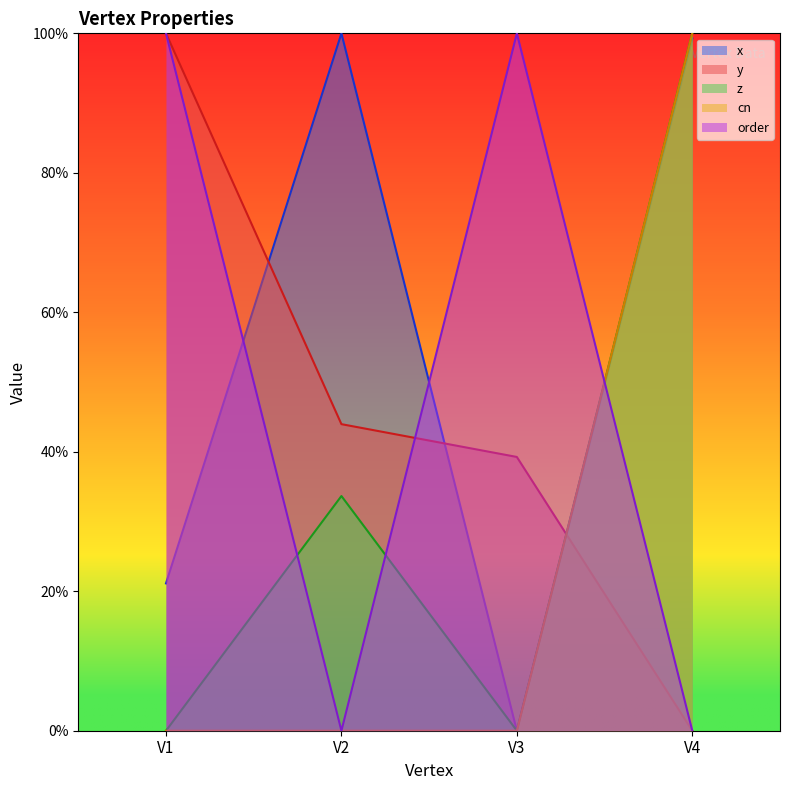

What is the difference between the maximum and minimum values in the cn series?

1.0